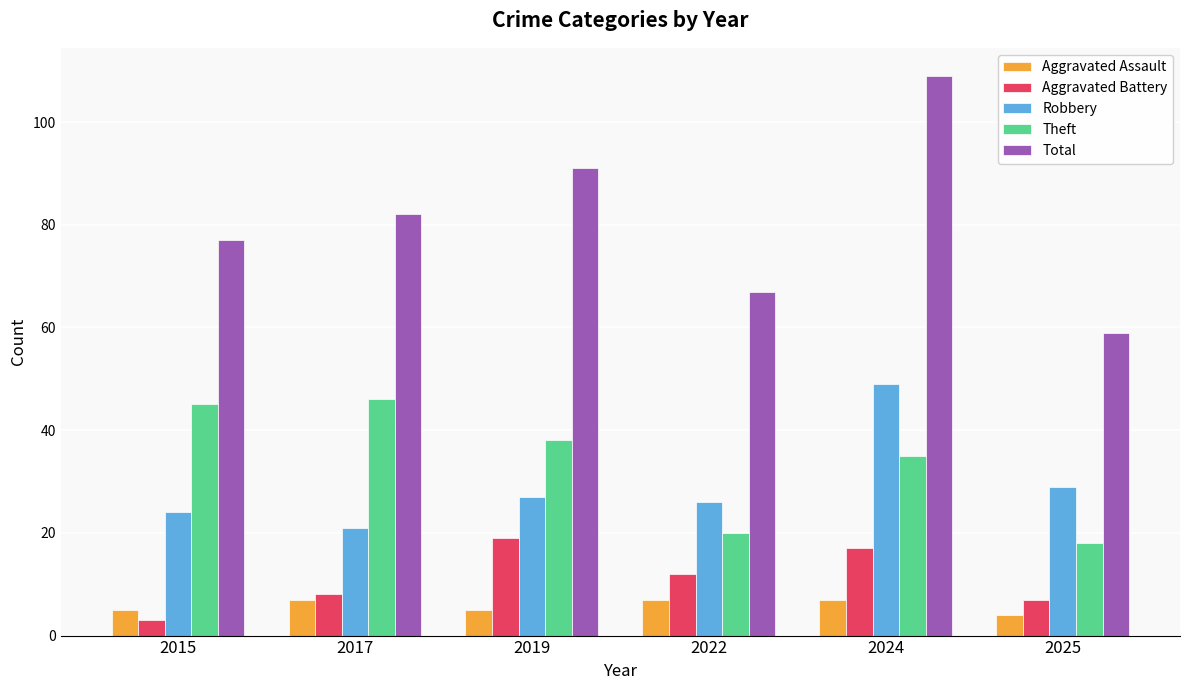

Is it true that Total equals 134 at 2017?

False